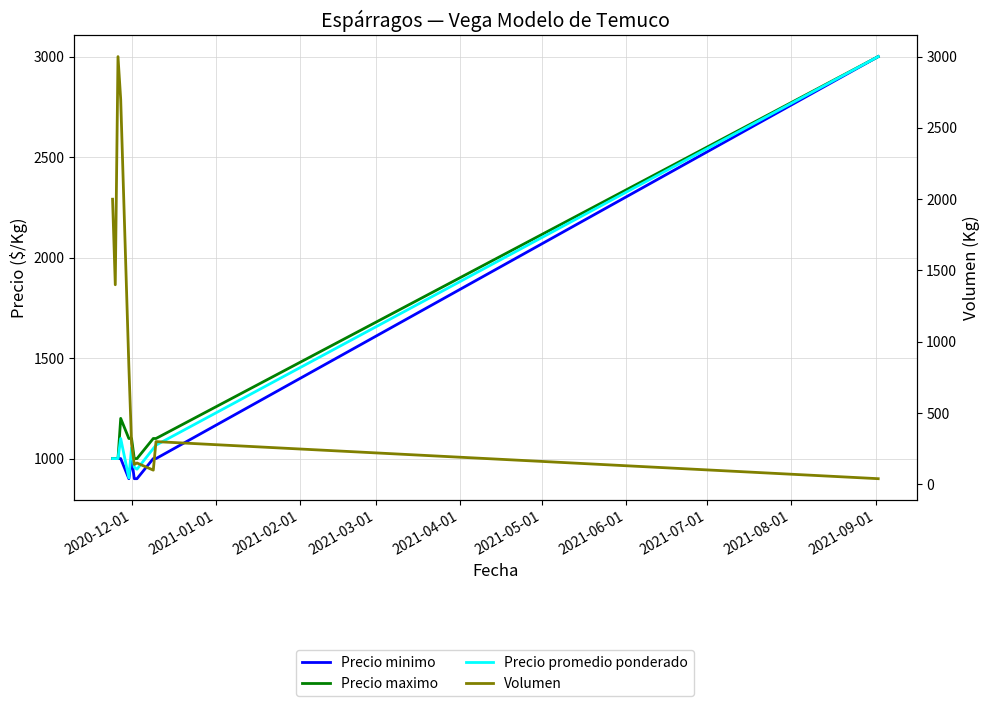

What is the minimum value shown in the chart?

40